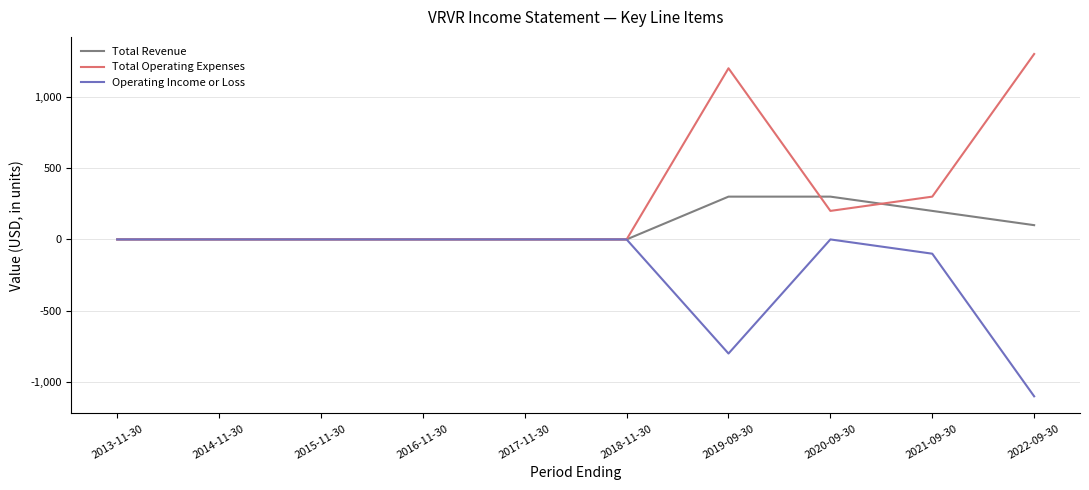

Is the value of Total Operating Expenses at 2020-09-30 greater than the value of Total Revenue at 2014-11-30?

Yes